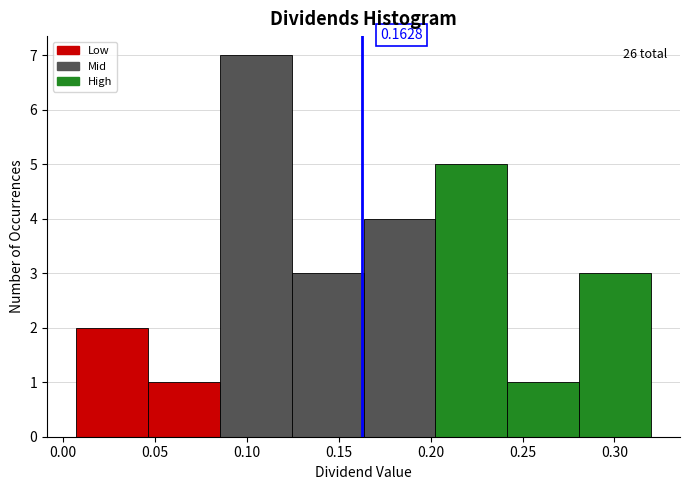

Which range on the x-axis has the tallest bar?

0.085 to 0.125